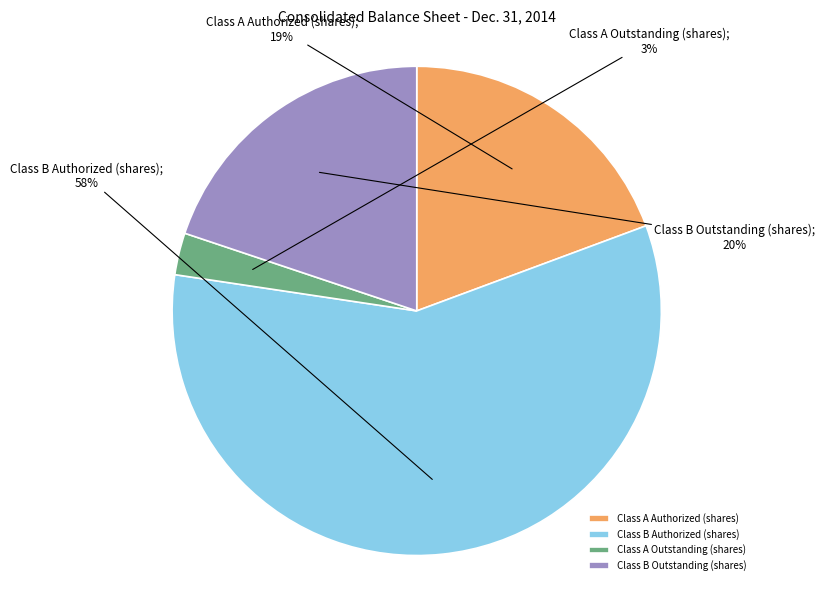

How many segments does this pie chart have?

4